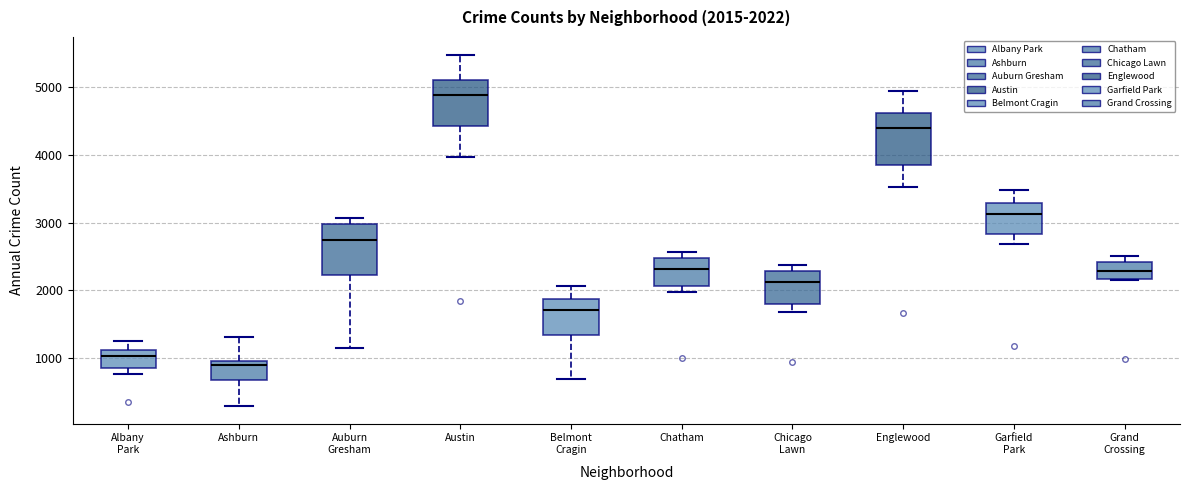

Which box's median line is the highest?

Austin